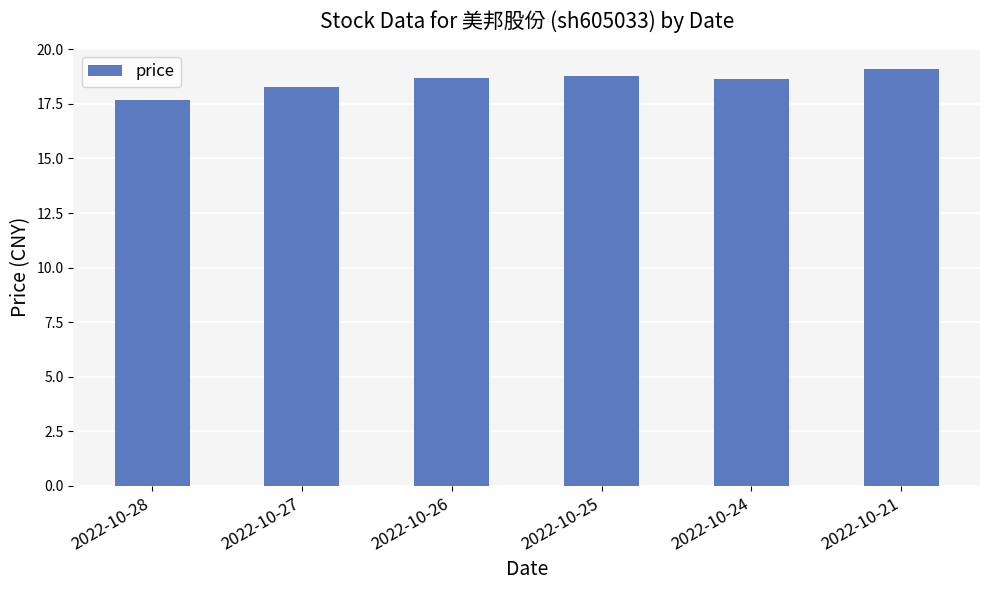

How many data points does each series have?

6